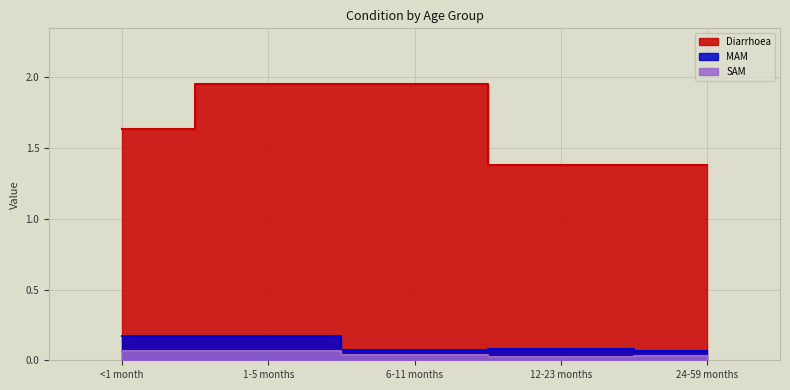

Rank the series at <1 month from lowest to highest value.

SAM, MAM, Diarrhoea